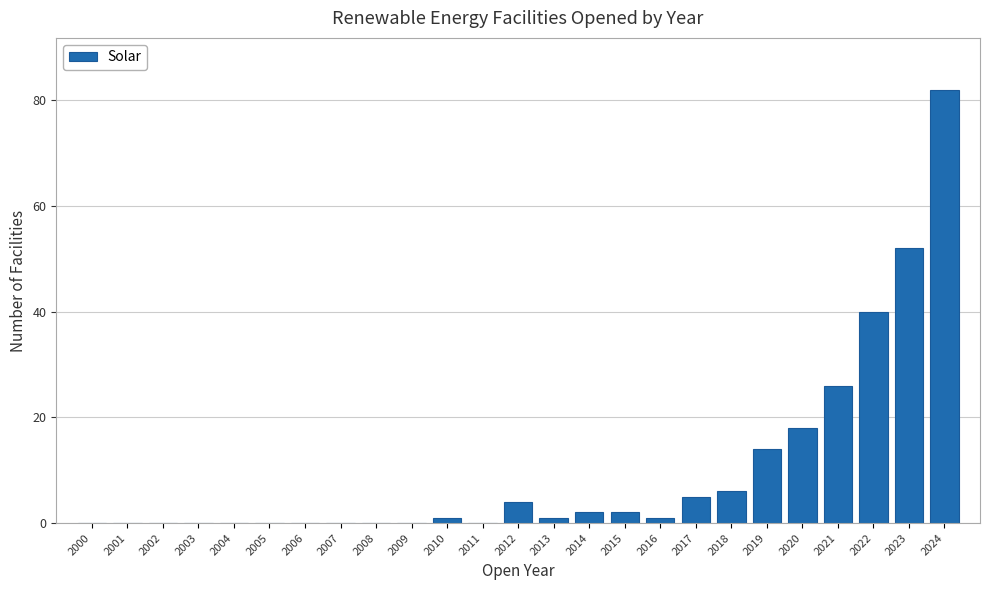

Reading left to right, extract all data points from this chart.

2000=0	2001=0	2002=0	2003=0	2004=0	2005=0	2006=0	2007=0	2008=0	2009=0	2010=1	2011=0	2012=4	2013=1	2014=2	2015=2	2016=1	2017=5	2018=6	2019=14	2020=18	2021=26	2022=40	2023=52	2024=82